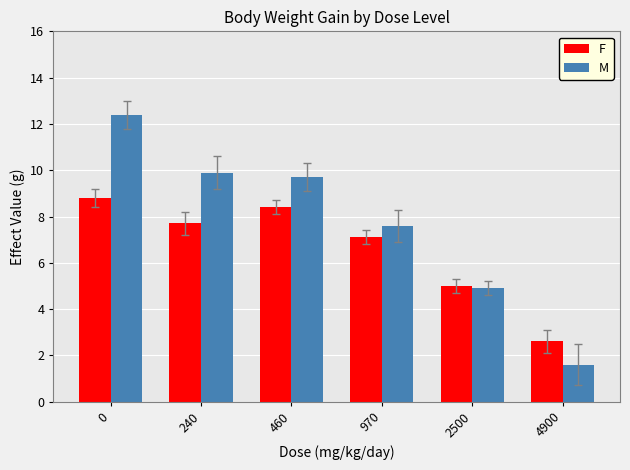

List the labels in order of M value, smallest first.

4900, 2500, 970, 460, 240, 0